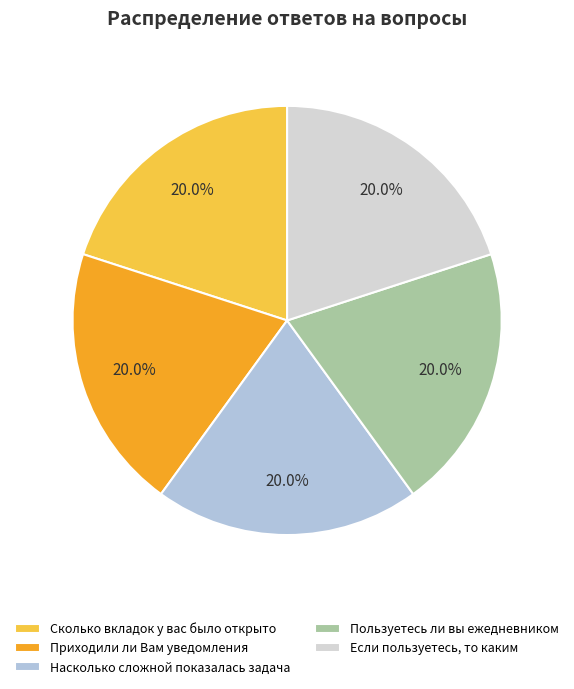

How many segments does this pie chart have?

5